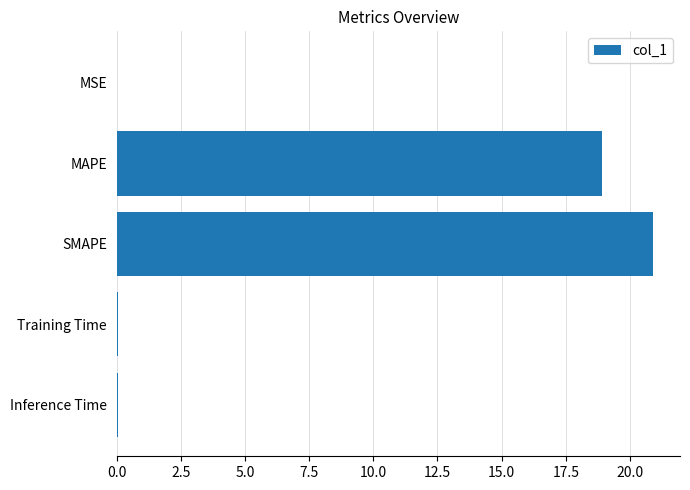

Is it true that the value at MAPE is 26.0?

False